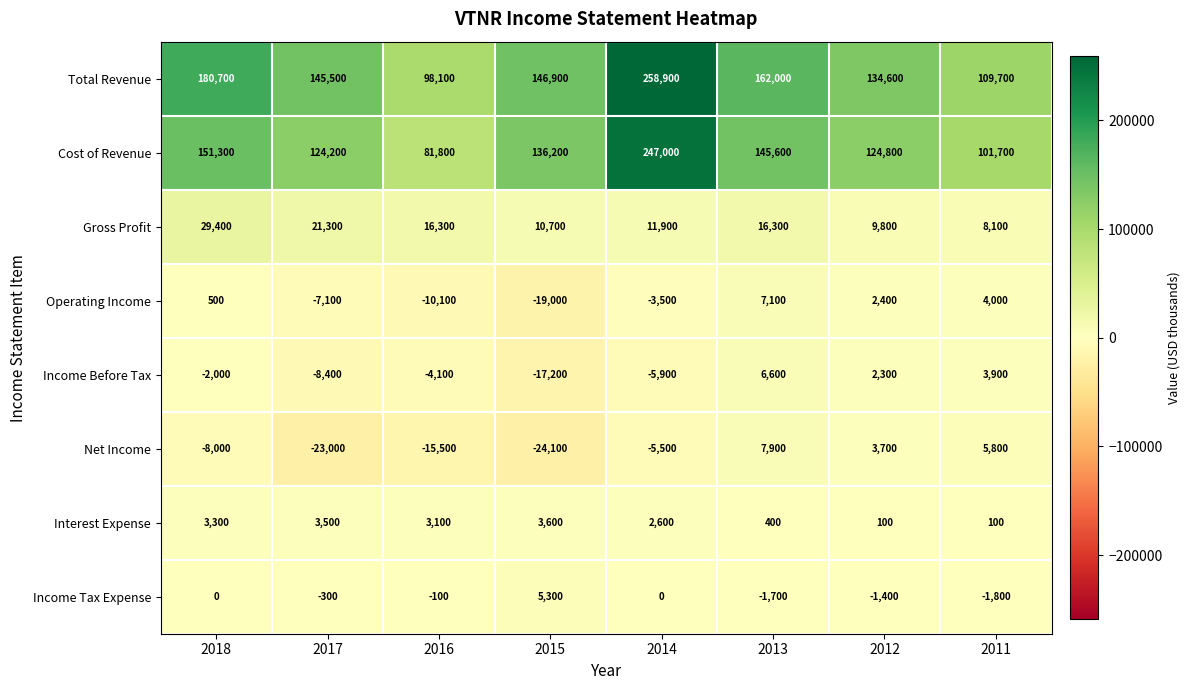

At which label does Cost of Revenue first exceed 136200?

2018